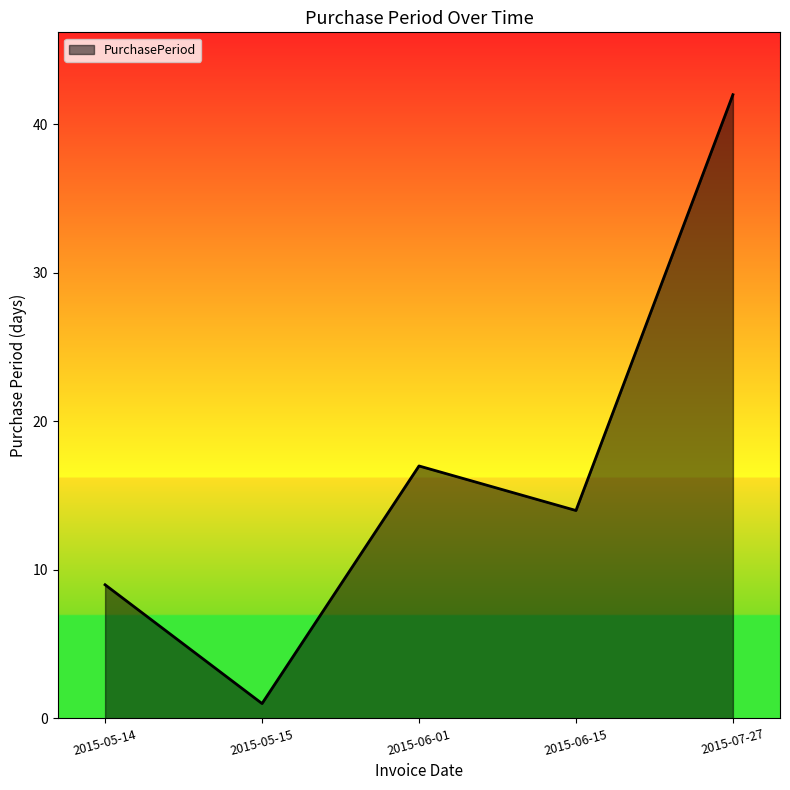

Which has a higher value, 2015-07-27 or 2015-06-15?

2015-07-27